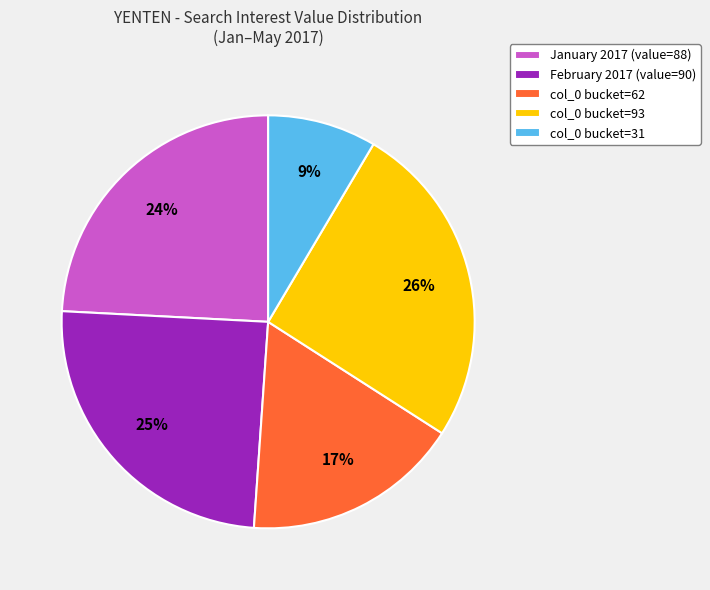

Is there any slice that represents more than half of the pie?

No